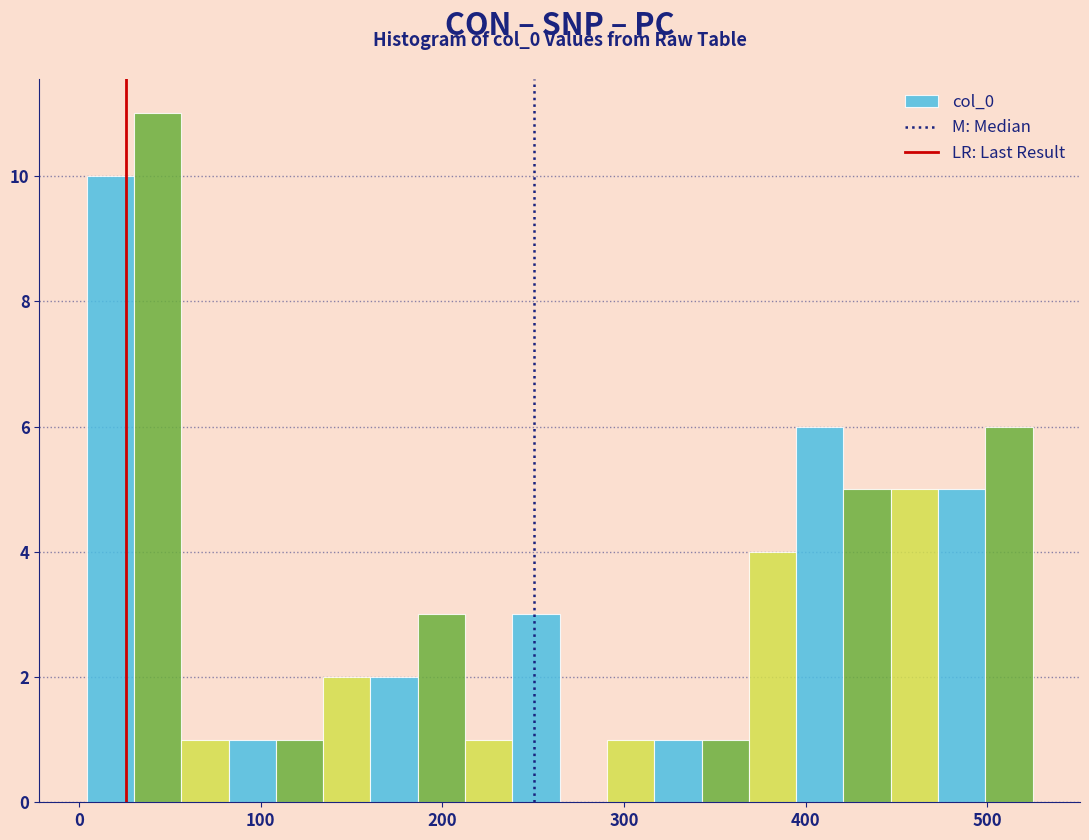

Around what value on the x-axis is the tallest bar? Give the approximate position of its centre, as read against the axis.

40